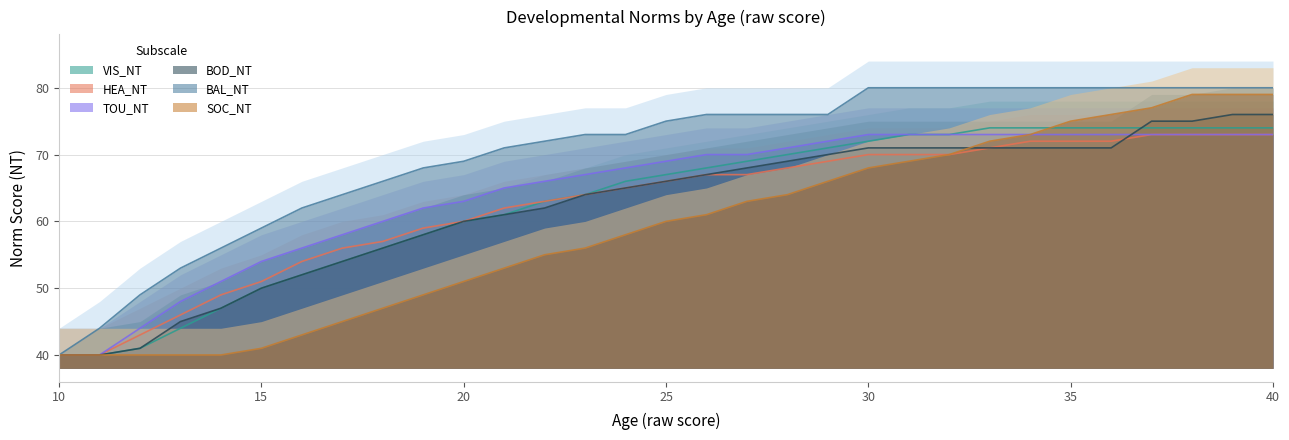

What is the minimum value for VIS_NT?

40